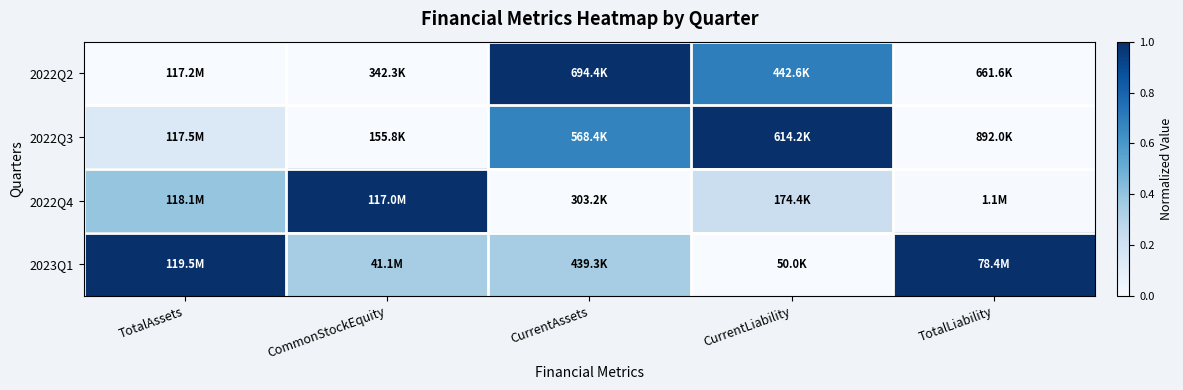

Which series has the widest spread of values?

2022Q2